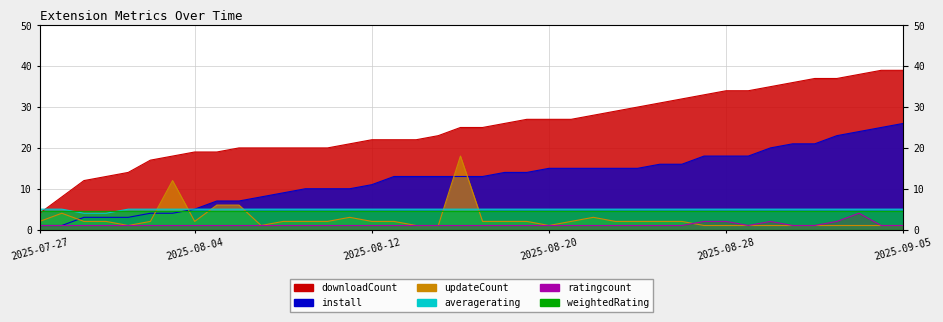

How many lines are shown in the chart?

6